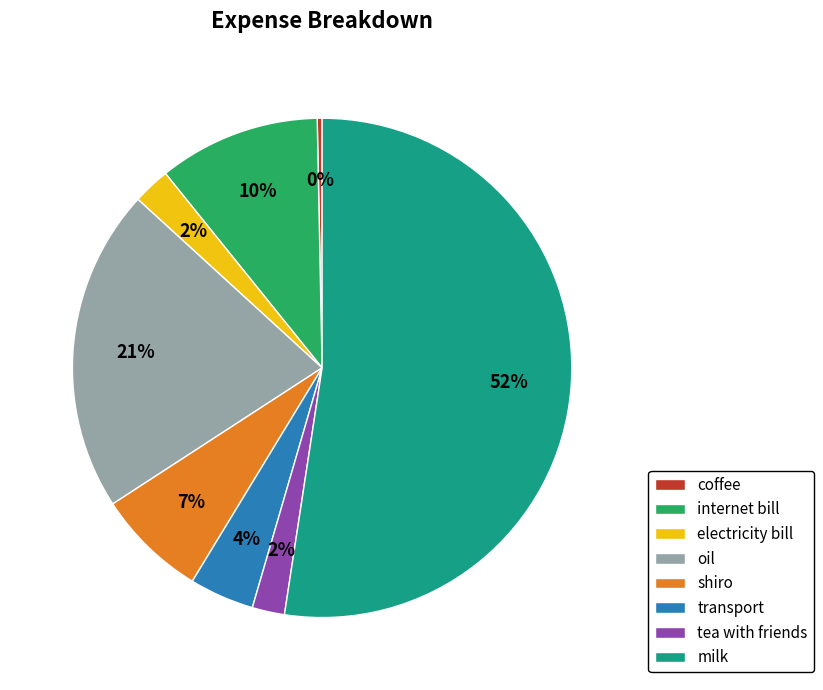

Is it true that transport is 13% of the pie?

False